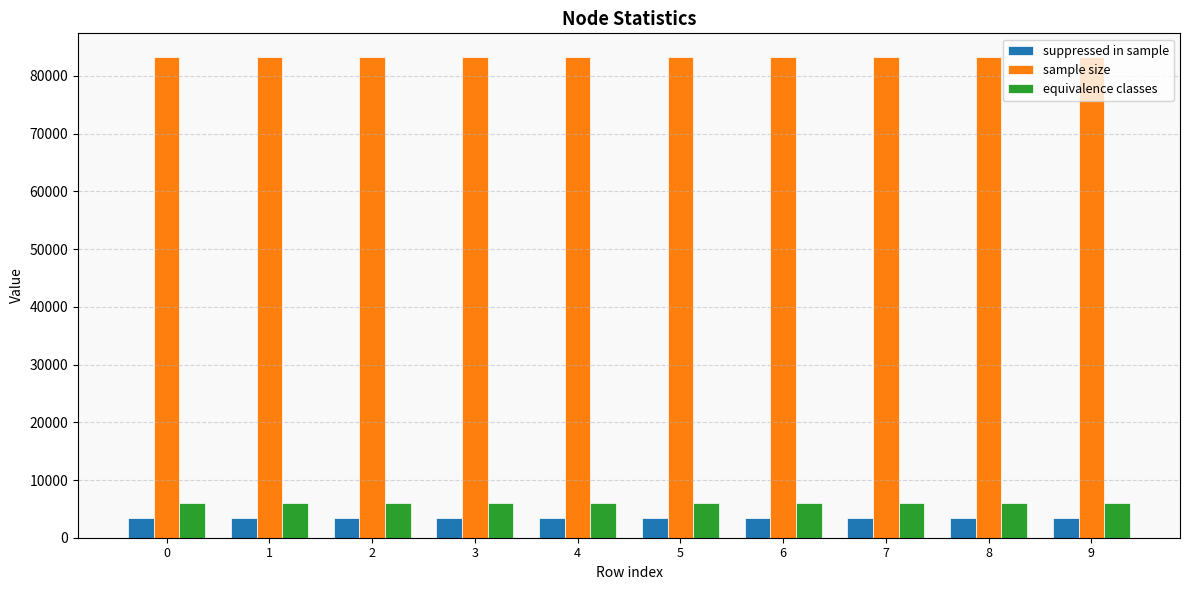

How many series are shown in this chart?

3